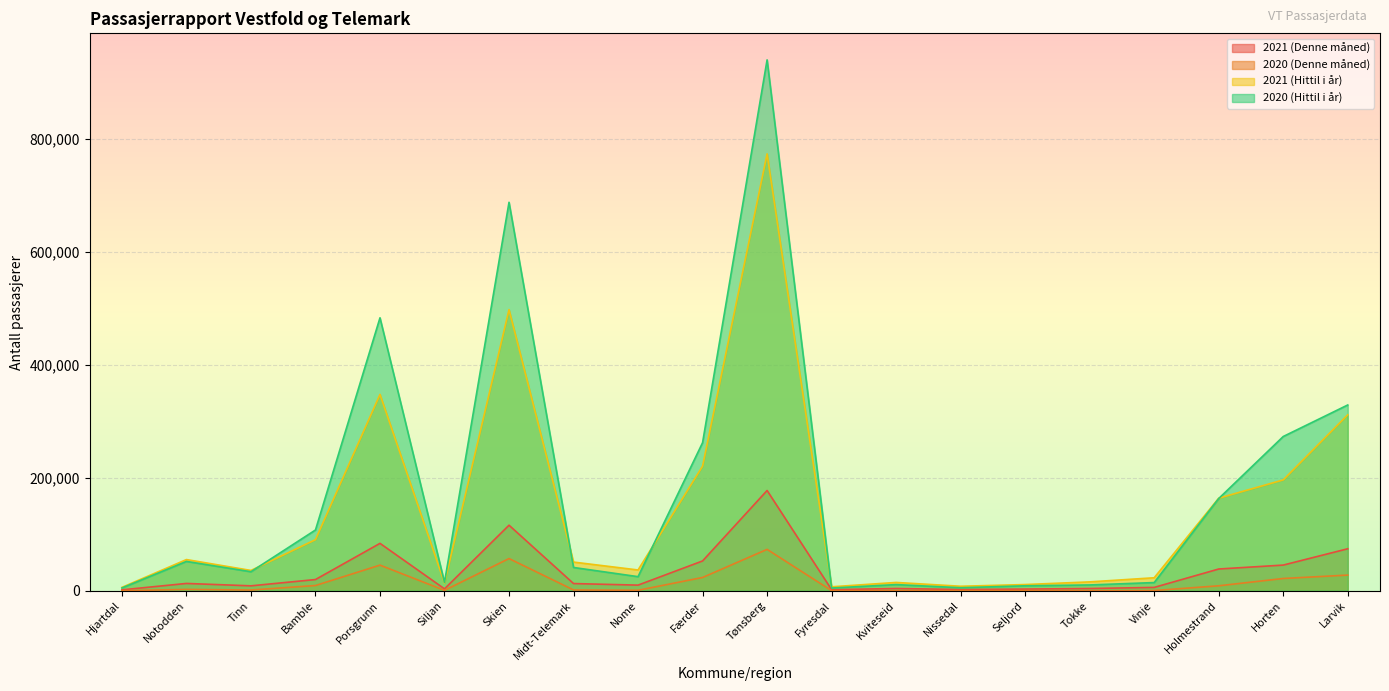

Which series has the largest range (max minus min)?

2020 (Hittil i år)